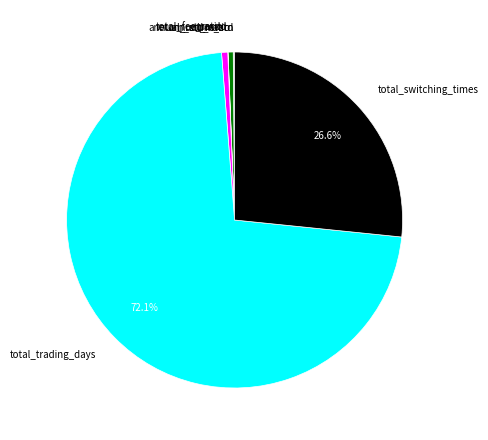

To the nearest percent, what is the difference between the largest and smallest slice percentages?

72%